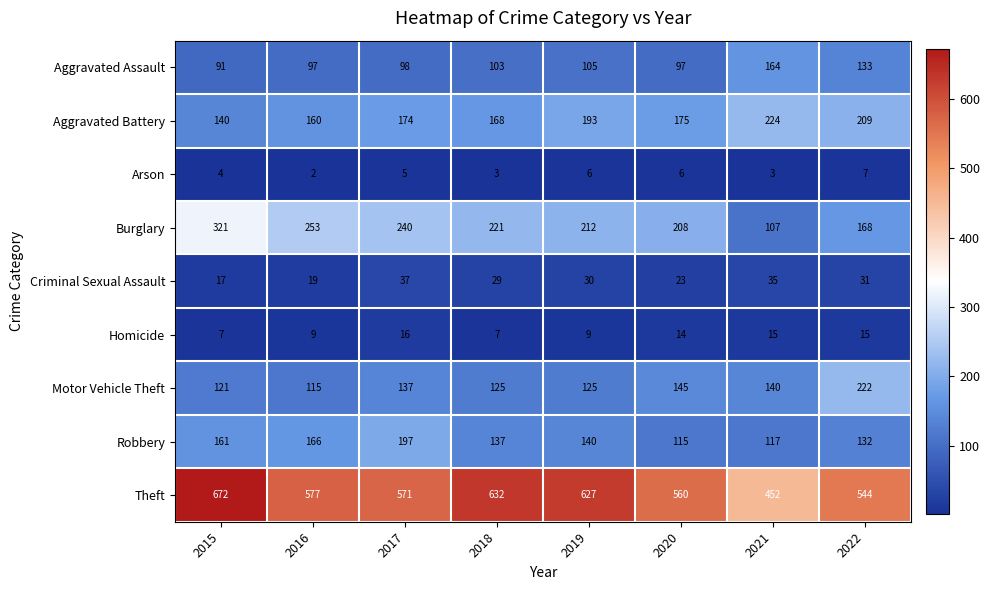

How many data points does each series have?

8